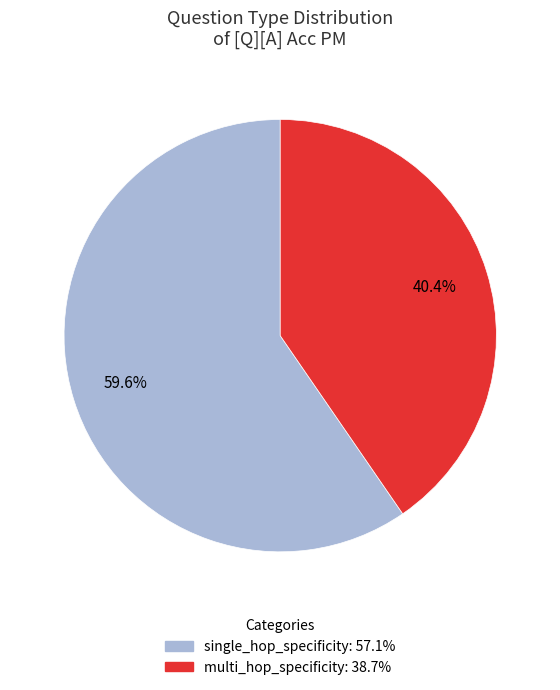

What is the total percentage of single_hop_specificity and multi_hop_specificity?

100.0%